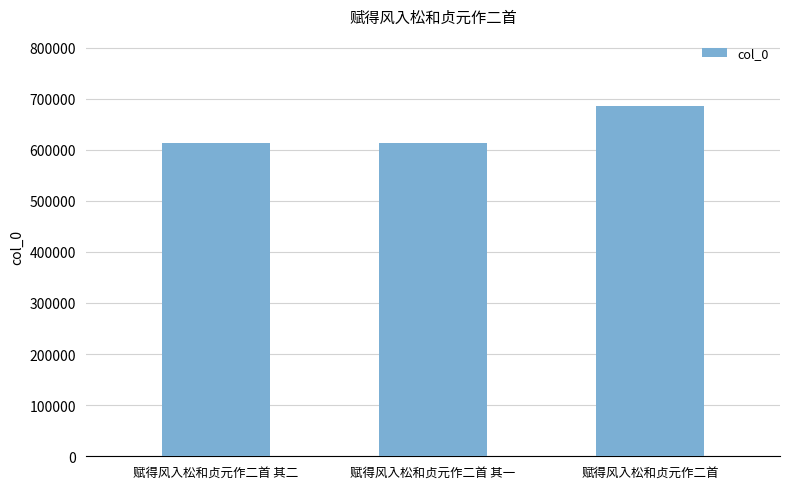

How many series are shown in this chart?

1